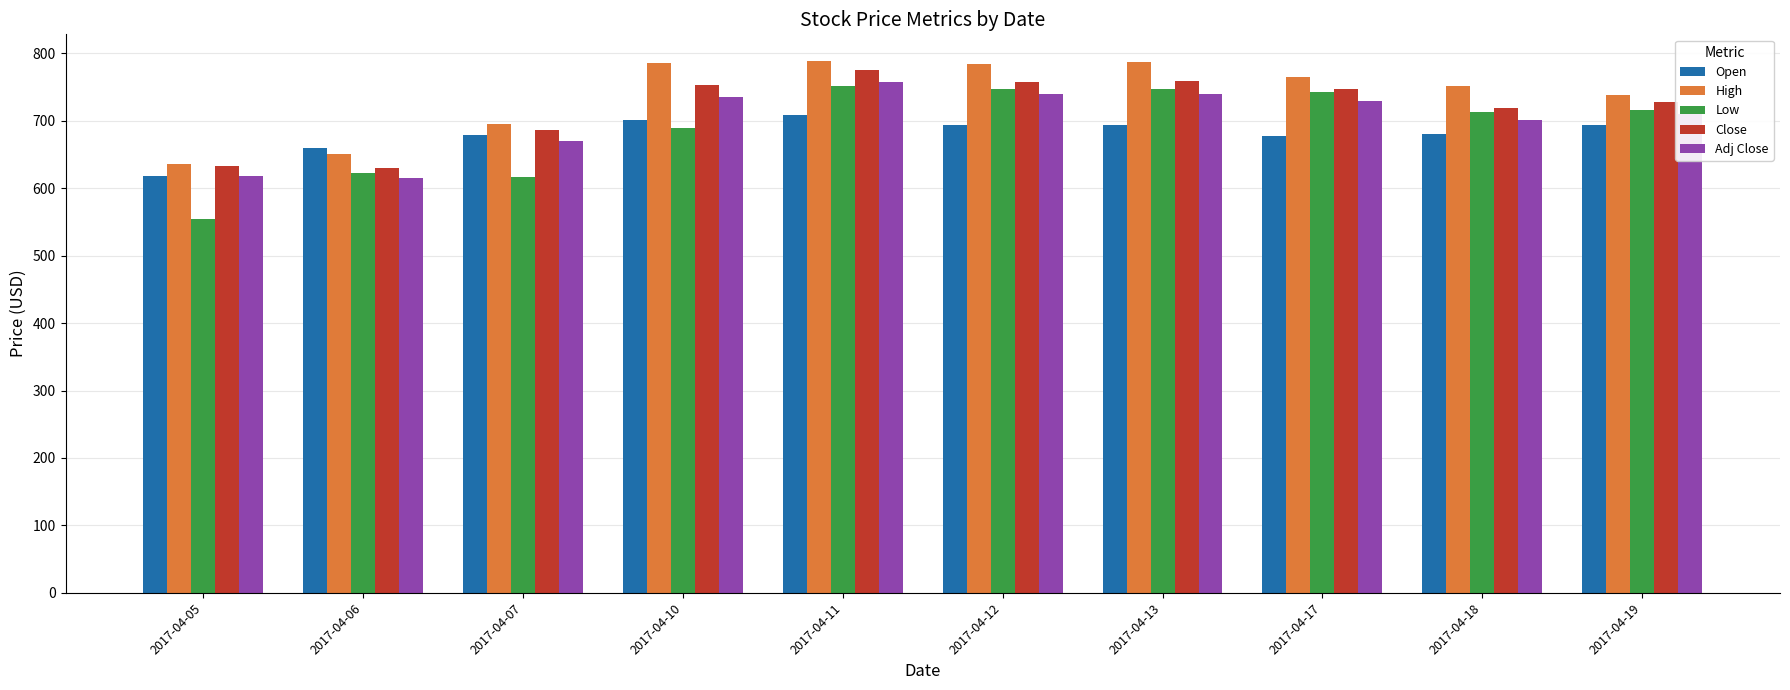

How many data points does each series have?

10